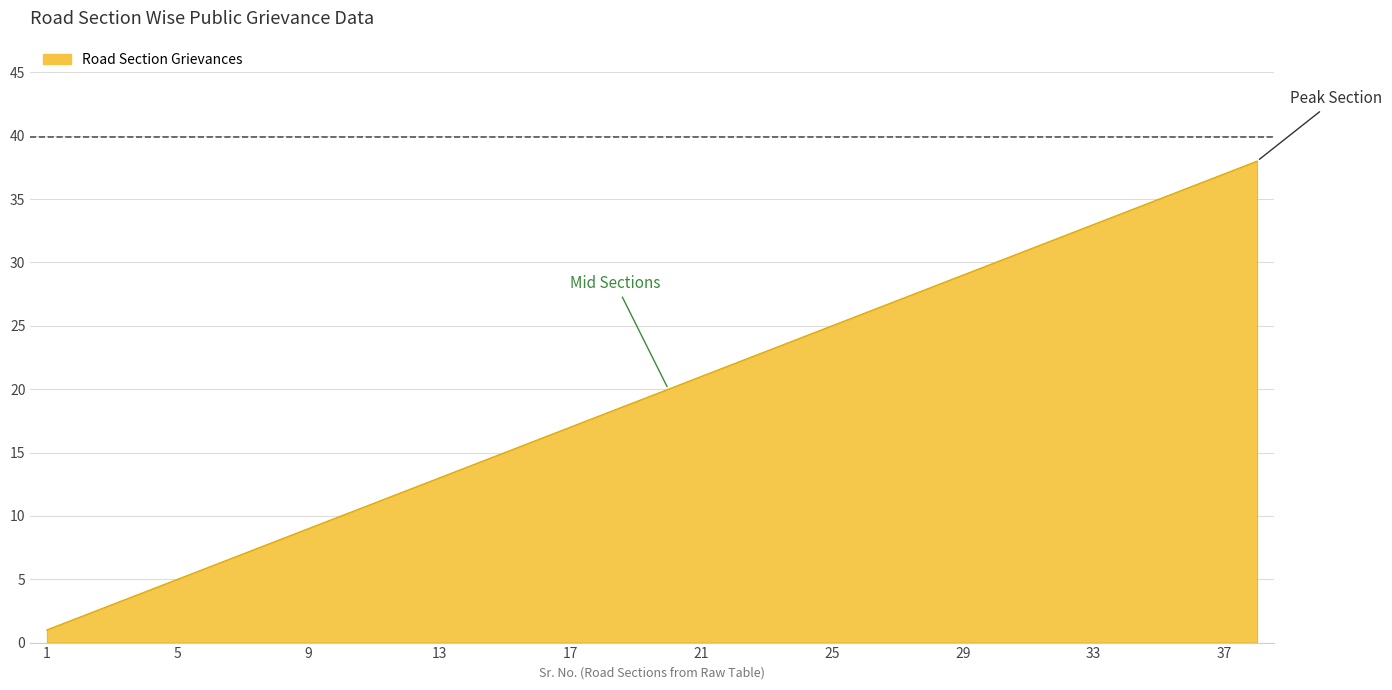

How many values are below 20?

19